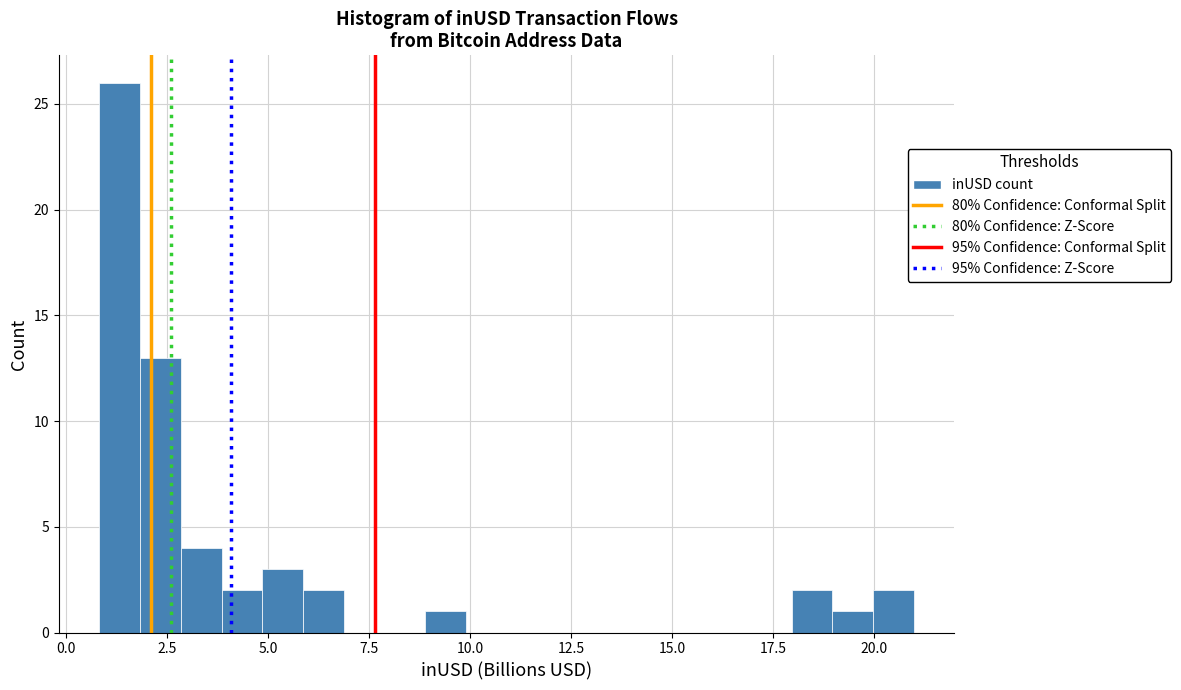

Read against the x-axis, roughly where is the centre of the tallest bar?

1.5